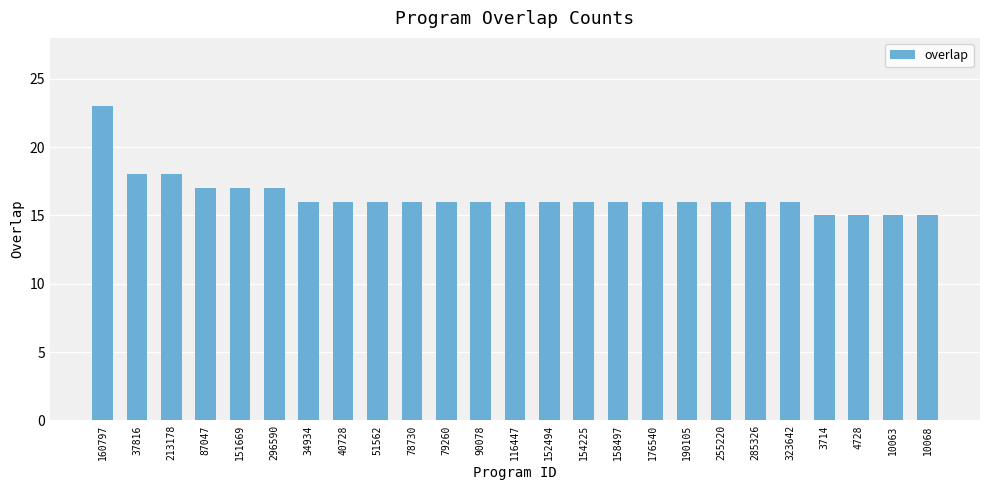

What is the smallest value displayed?

15